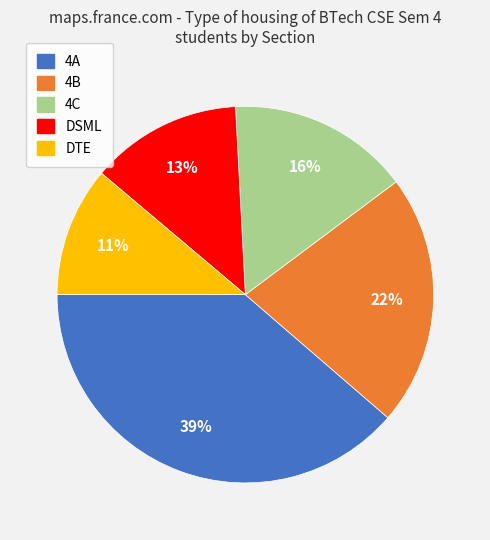

Which slice is the smallest?

DTE